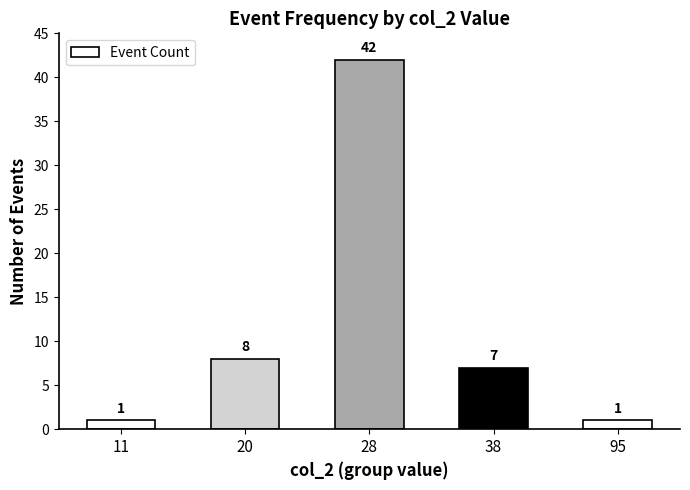

What is the ratio of the value at 28 to the value at 95?

42.0